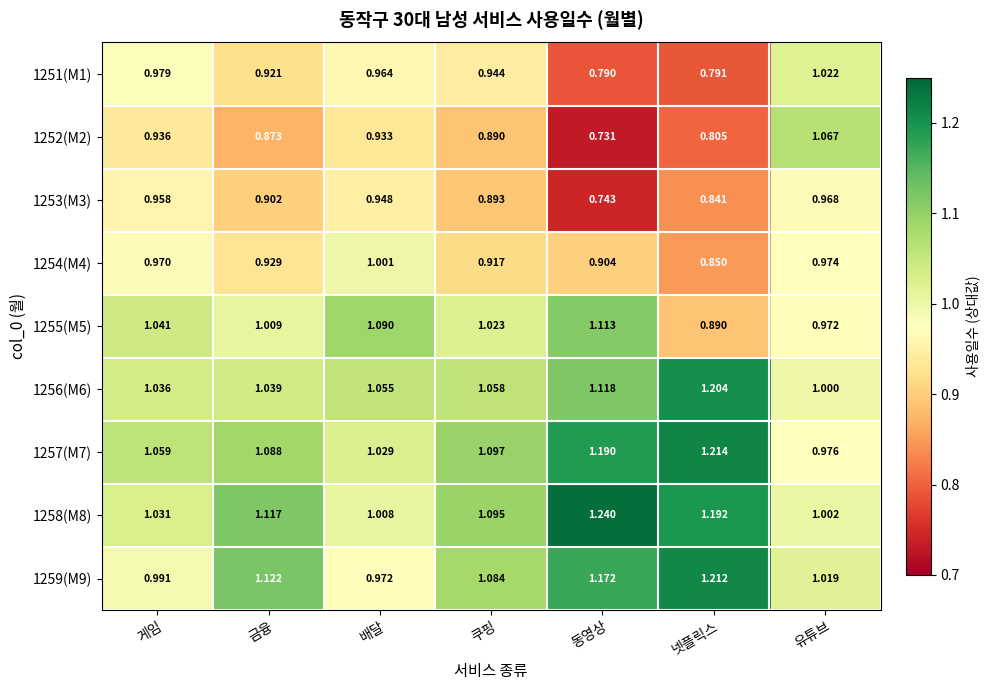

How many series are shown in this chart?

9